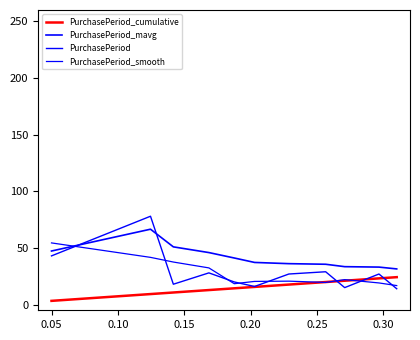

Is this an area chart (filled region under the line)?

No